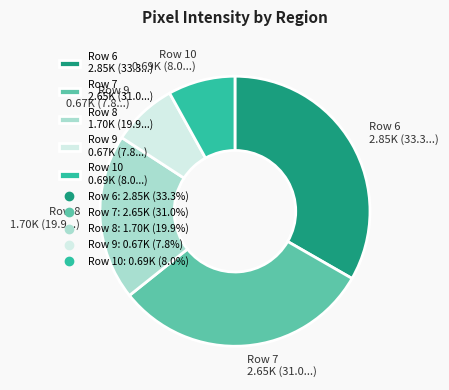

Do Row 7 2.65K (31.0...) and Row 8 1.70K (19.9...) together represent more than half of the pie?

Yes